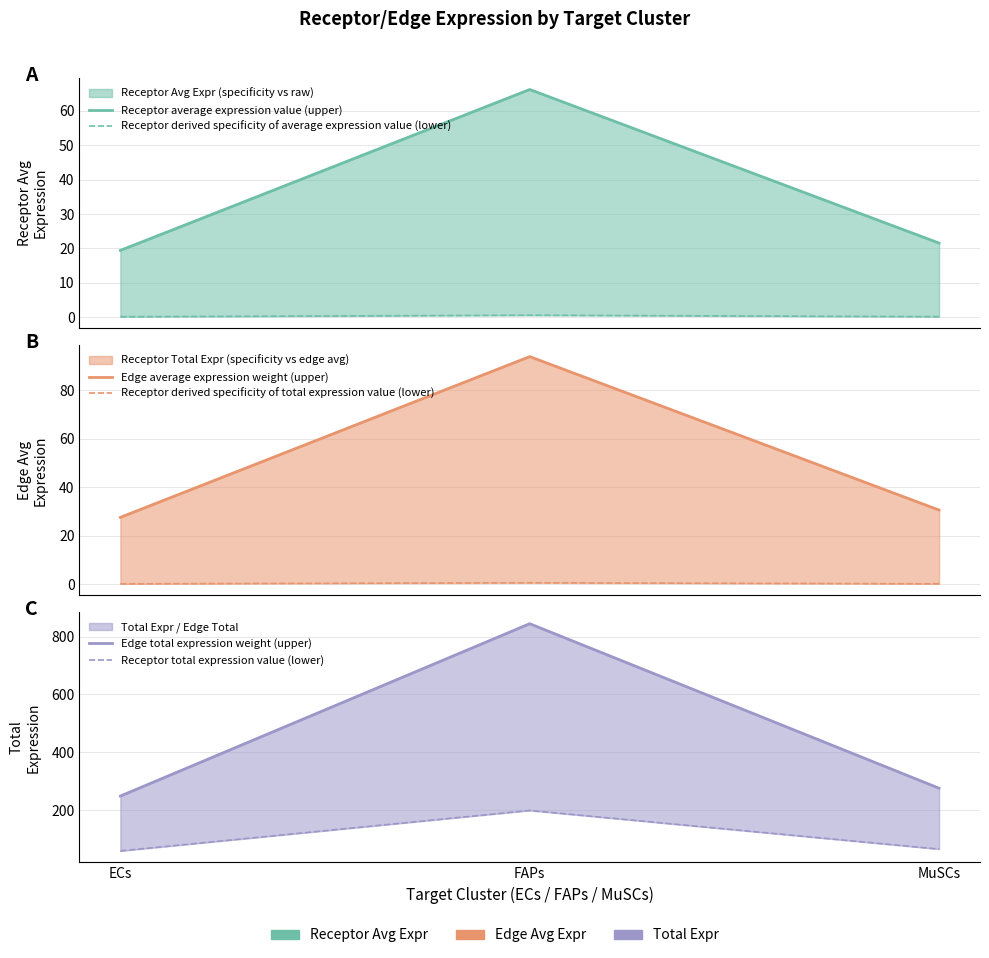

Which category has the highest value in the Receptor total expression value (lower) series?

FAPs